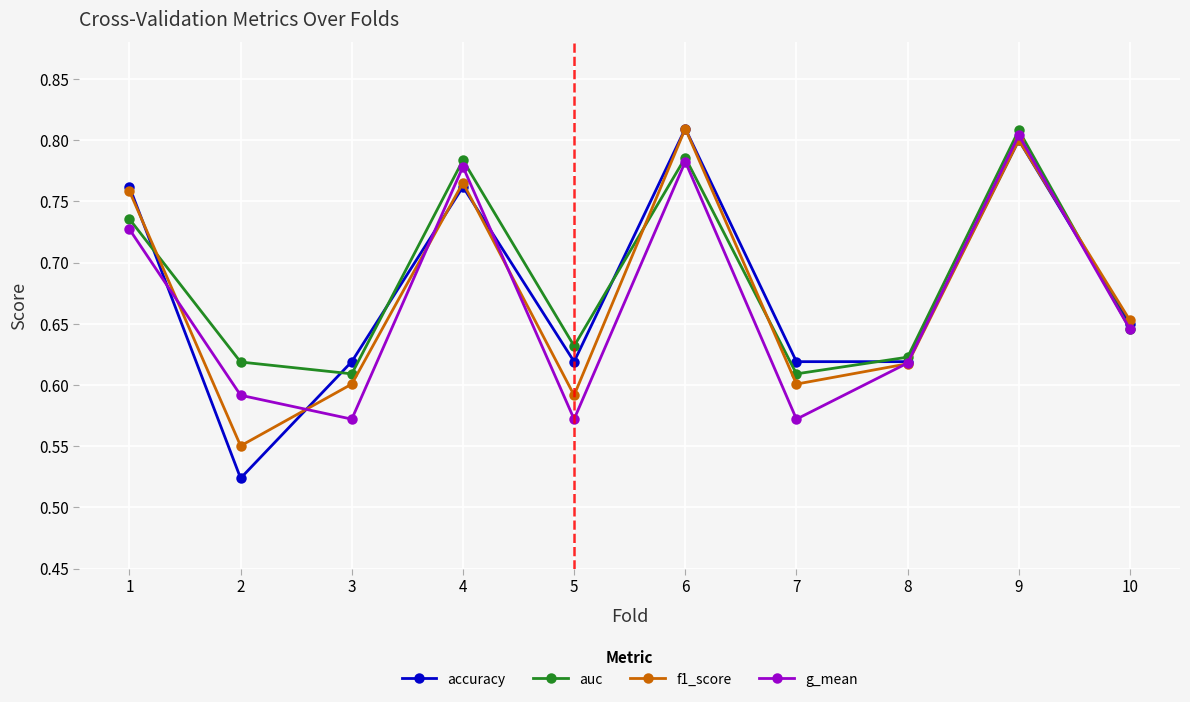

Count the number of categories in the chart.

10